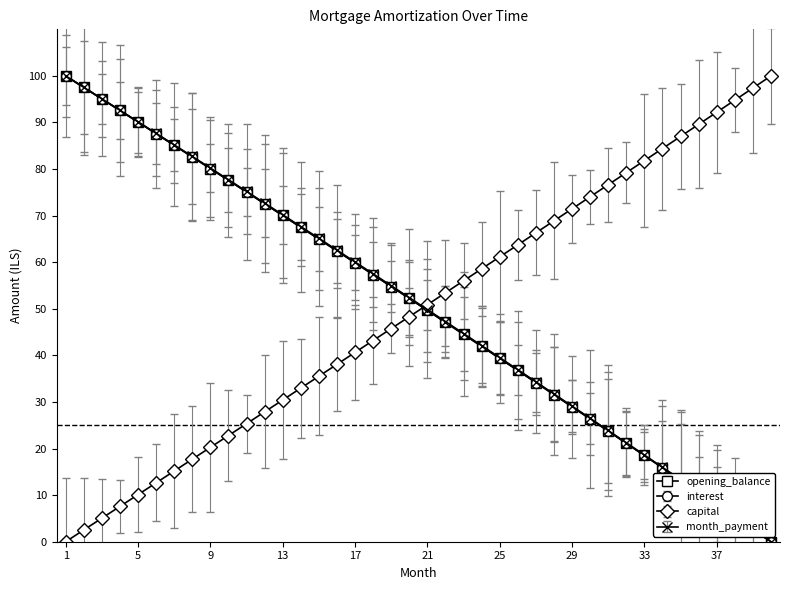

Reading right to left, list all the values displayed in this chart.

opening_balance: 0.0	2.7	5.3	8.0	10.6	13.2	15.9	18.5	21.1	23.8	26.4	29.0	31.6	34.2	36.8	39.4	41.9	44.5	47.1	49.7	52.2	54.8	57.3	59.9	62.4	65.0	67.5	70.0	72.6	75.1	77.6	80.1	82.6	85.1	87.6	90.1	92.6	95.1	97.5	100.0
interest: 0.0	2.7	5.3	8.0	10.6	13.2	15.9	18.5	21.1	23.8	26.4	29.0	31.6	34.2	36.8	39.4	41.9	44.5	47.1	49.7	52.2	54.8	57.3	59.9	62.4	65.0	67.5	70.0	72.6	75.1	77.6	80.1	82.6	85.1	87.6	90.1	92.6	95.1	97.5	100.0
capital: 100.0	97.4	94.8	92.2	89.6	87.0	84.4	81.8	79.2	76.6	74.0	71.5	68.9	66.3	63.7	61.2	58.6	56.0	53.4	50.9	48.3	45.8	43.2	40.6	38.1	35.5	33.0	30.4	27.9	25.3	22.8	20.3	17.7	15.2	12.6	10.1	7.6	5.0	2.5	0.0
month_payment: 0.0	2.7	5.3	8.0	10.7	13.3	16.0	18.6	21.3	23.9	26.5	29.1	31.7	34.3	36.9	39.5	42.1	44.7	47.3	49.8	52.4	55.0	57.5	60.1	62.6	65.1	67.7	70.2	72.7	75.2	77.7	80.2	82.7	85.2	87.7	90.2	92.6	95.1	97.5	100.0